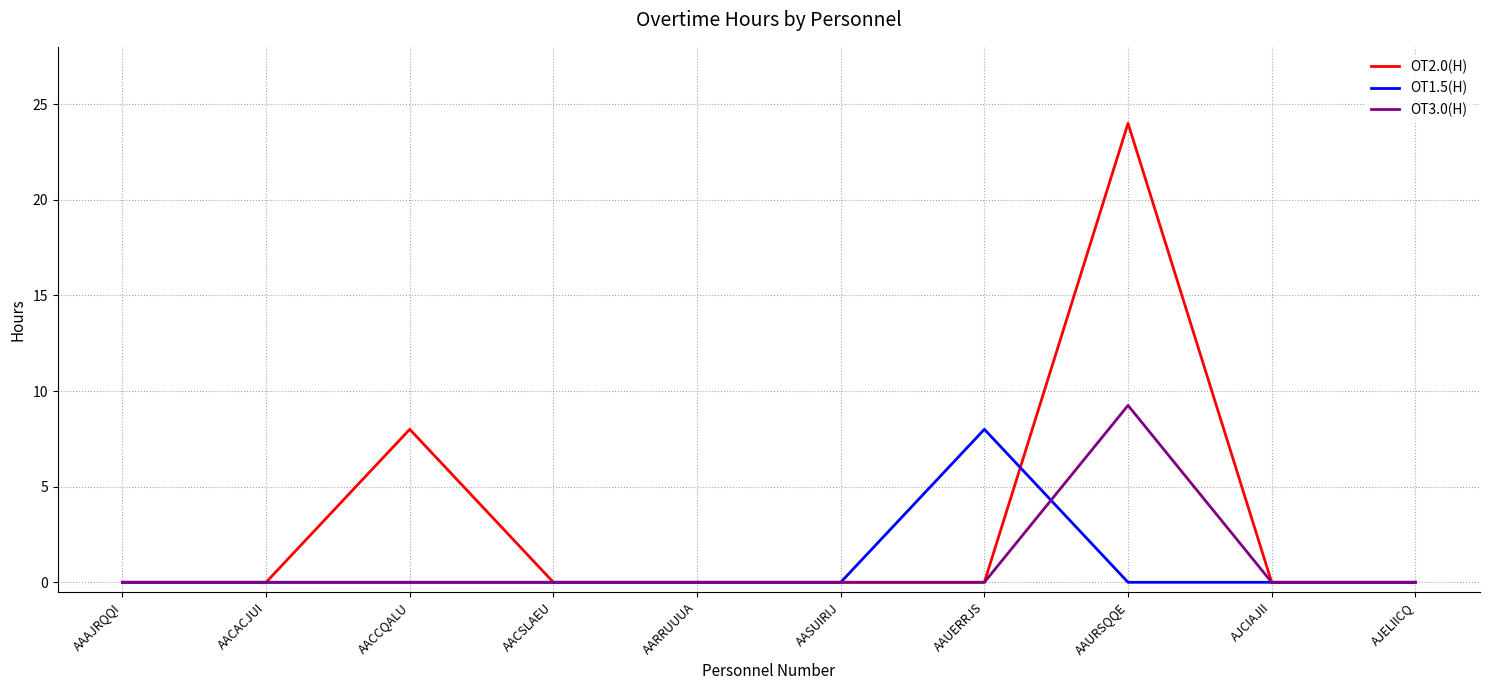

What position from the left is AAURSQQE?

8